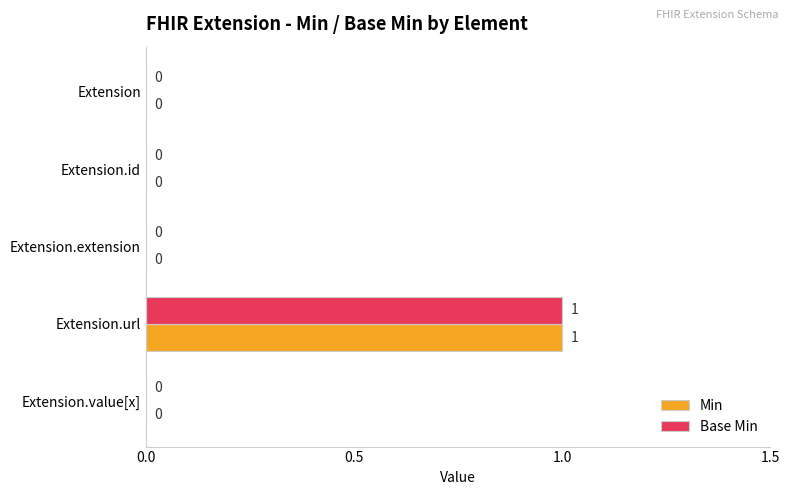

The value of Base Min at Extension.extension is 0. True or false?

True